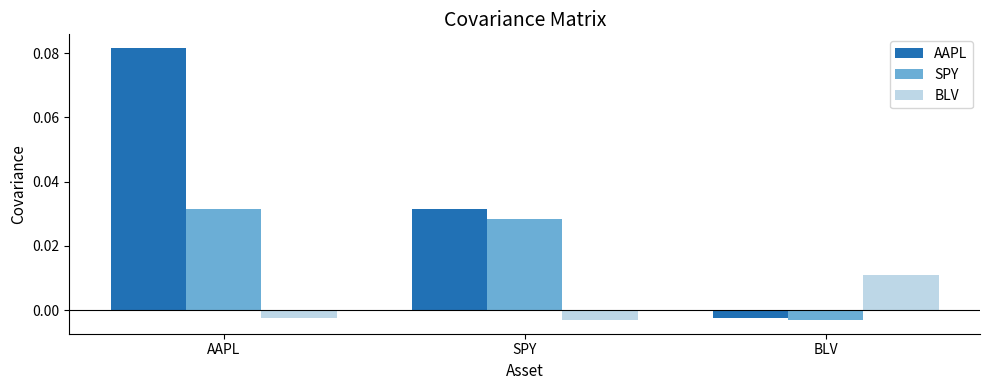

What is the label of the 2nd bar from the left?

SPY